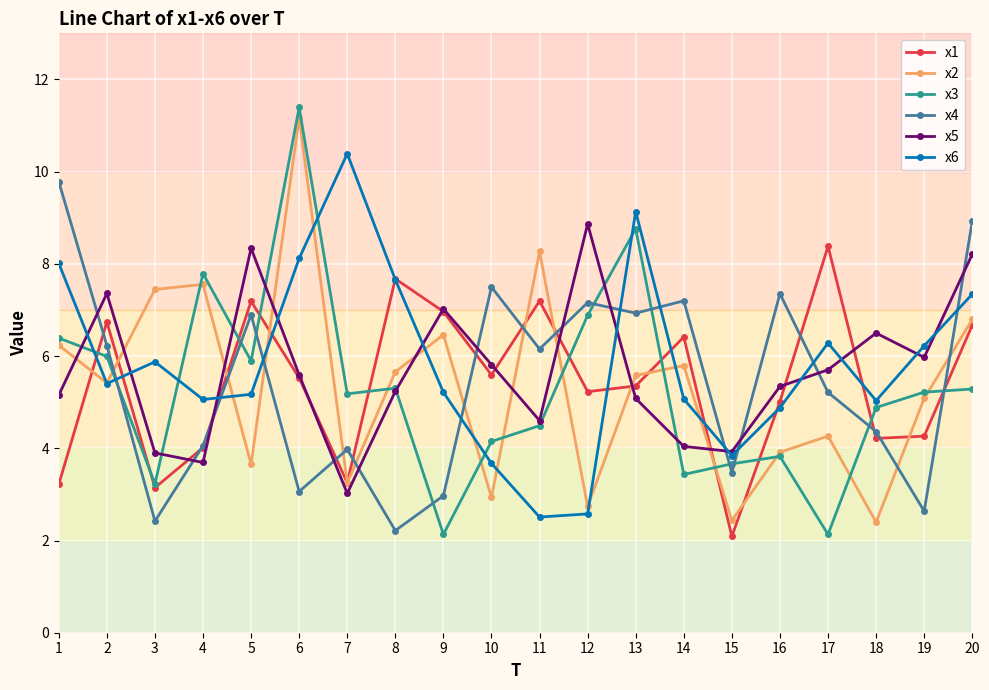

How many intersections are there between x6 and x3?

6